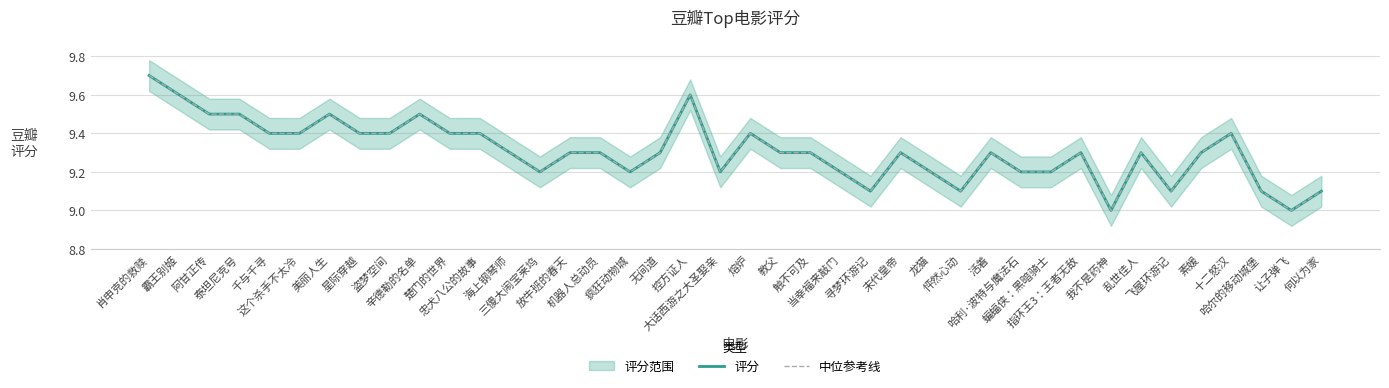

Reading left to right, transcribe all the data shown in this chart.

评分: 9.7	9.6	9.5	9.5	9.4	9.4	9.5	9.4	9.4	9.5	9.4	9.4	9.3	9.2	9.3	9.3	9.2	9.3	9.6	9.2	9.4	9.3	9.3	9.2	9.1	9.3	9.2	9.1	9.3	9.2	9.2	9.3	9.0	9.3	9.1	9.3	9.4	9.1	9.0	9.1
中位参考线: 9.7	9.6	9.5	9.5	9.4	9.4	9.5	9.4	9.4	9.5	9.4	9.4	9.3	9.2	9.3	9.3	9.2	9.3	9.6	9.2	9.4	9.3	9.3	9.2	9.1	9.3	9.2	9.1	9.3	9.2	9.2	9.3	9.0	9.3	9.1	9.3	9.4	9.1	9.0	9.1